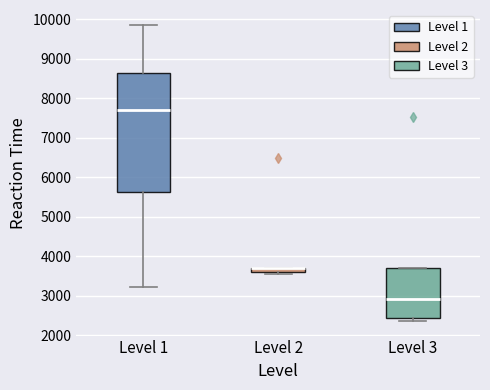

Where is the upper edge of the box for Level 1 on the y-axis? The values are not printed on the chart, so give them approximately, as read against the axis.

8600